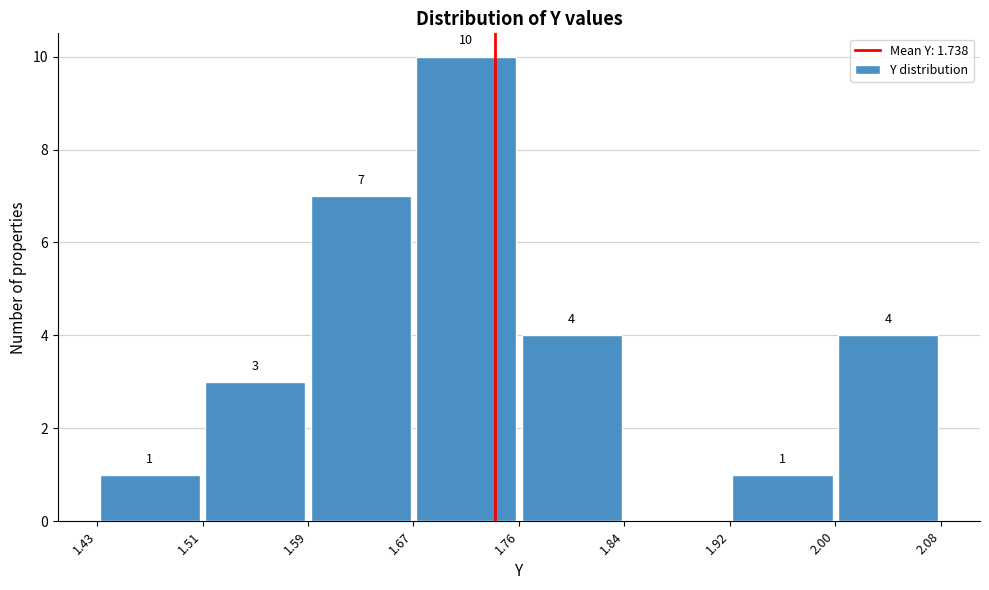

Over which range of the x-axis is the bar tallest?

1.67 to 1.76